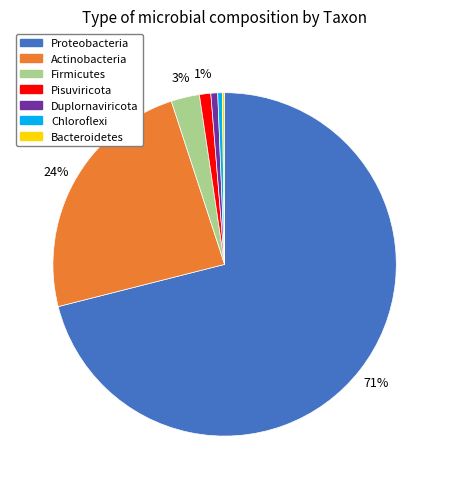

To the nearest percent, what is the combined percentage of Chloroflexi and Pisuviricota?

1%